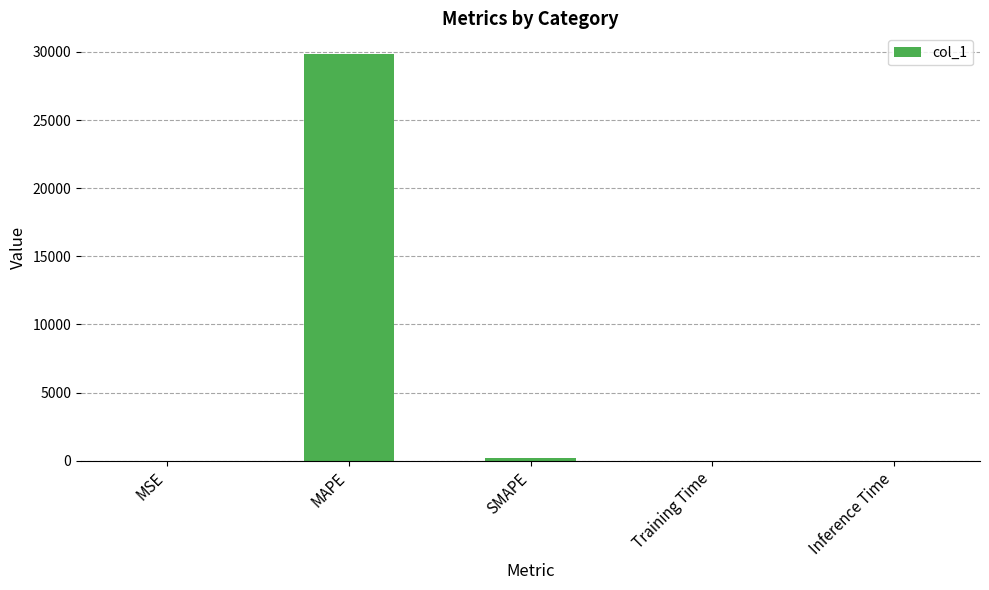

What is the sum of all values?

30069.1